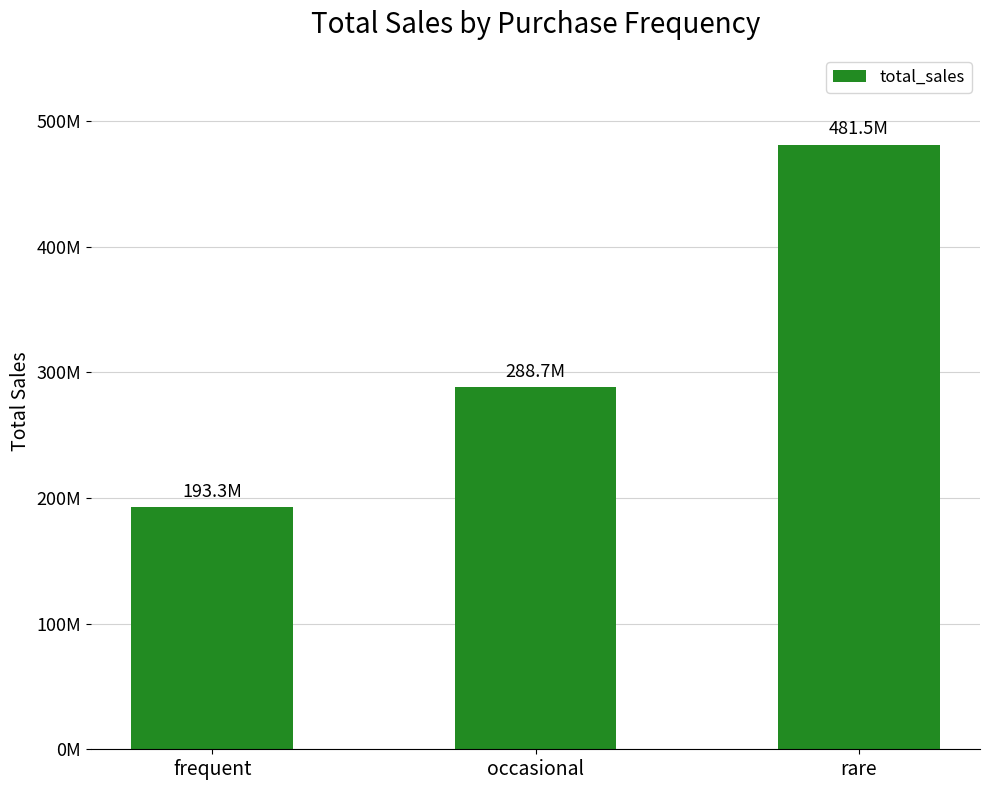

Does the chart contain any negative values?

No